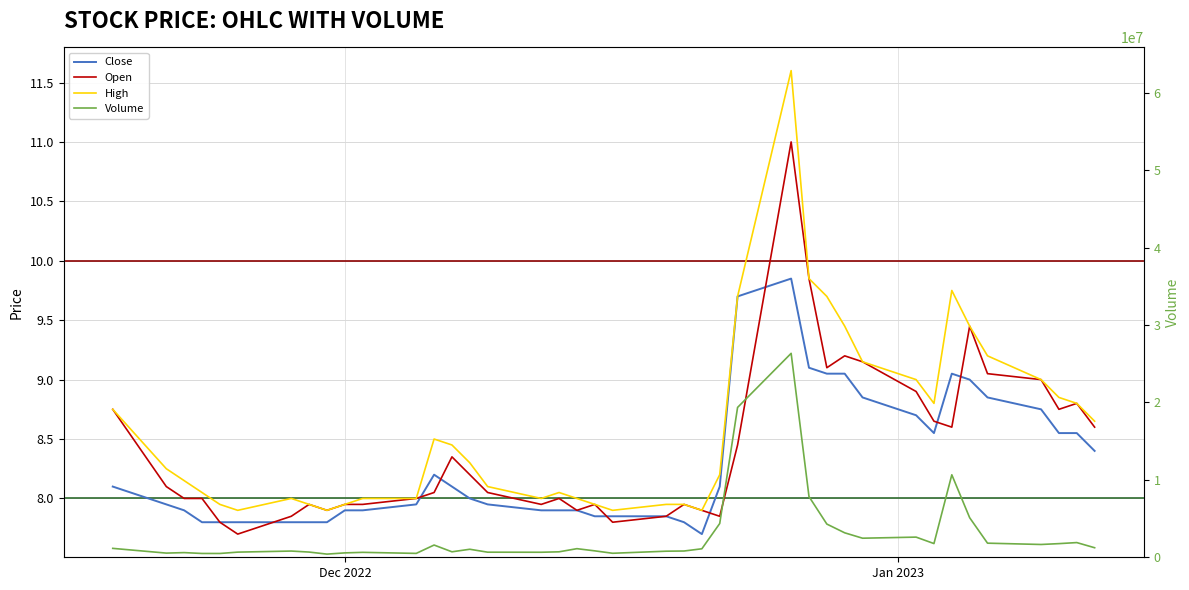

How many values in the Close series exceed 8?

19